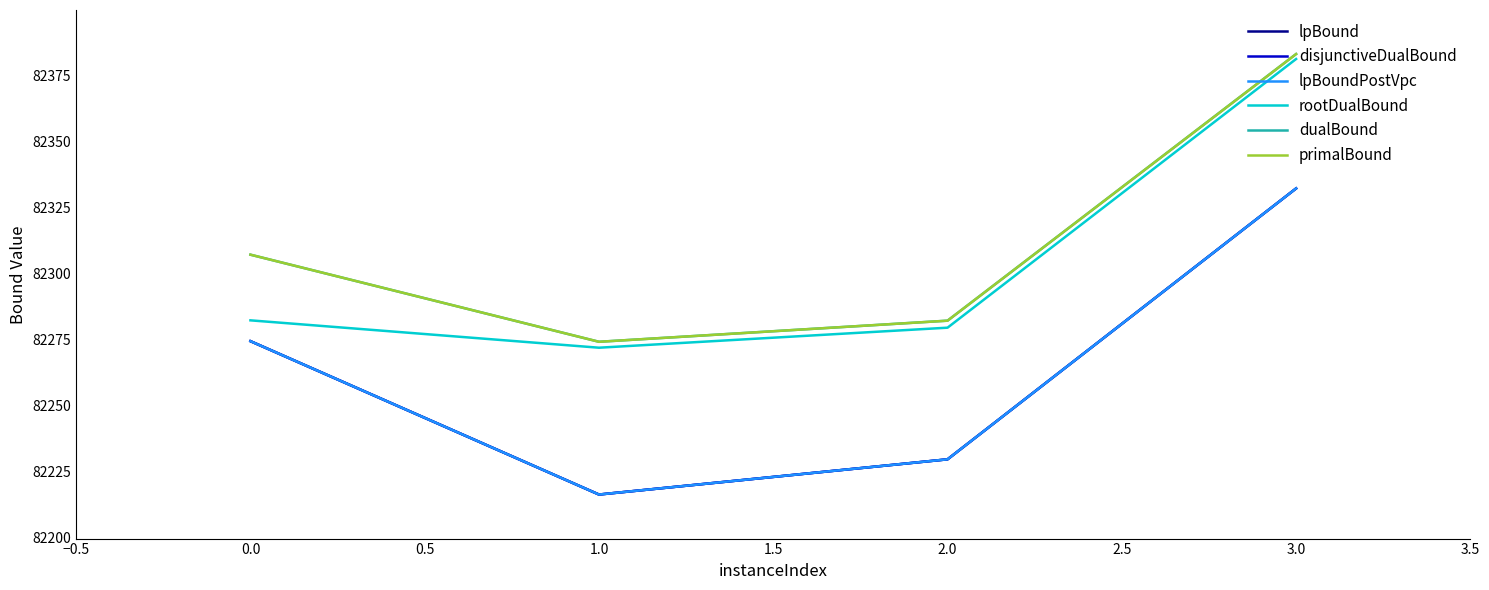

Which series has the largest total across all categories?

dualBound